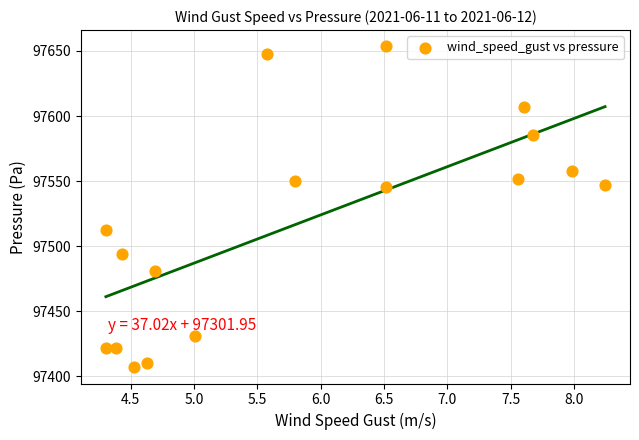

What is the range of X values (max minus min)?

3.9